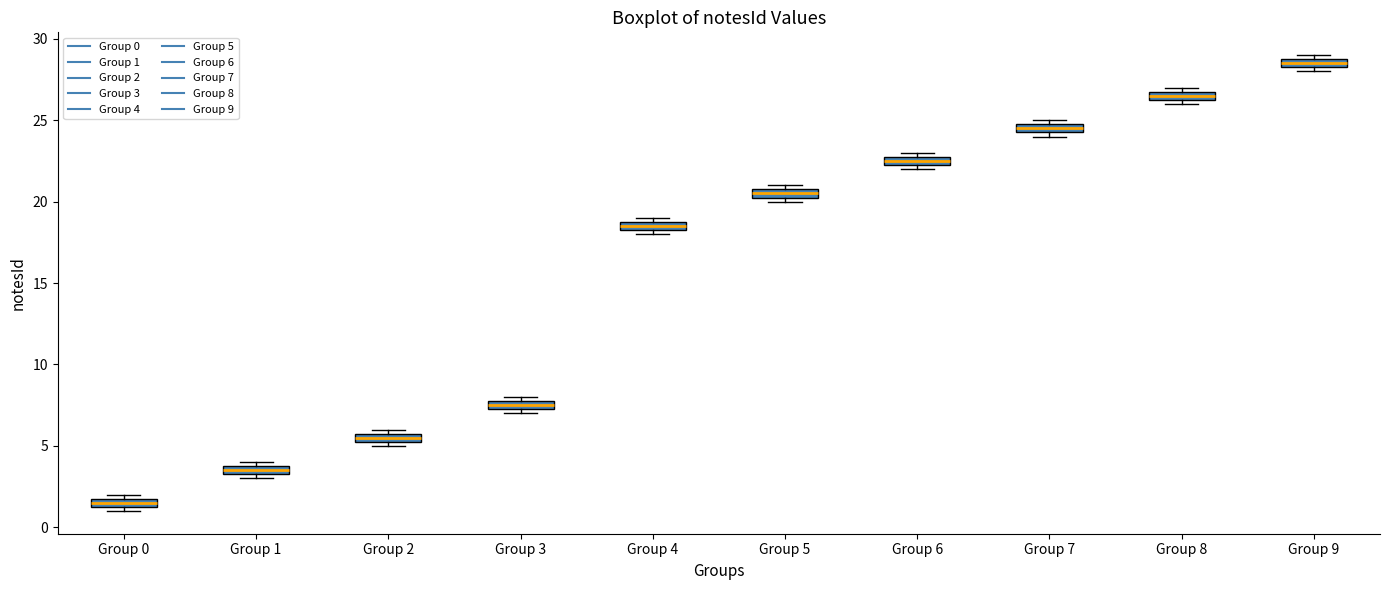

Where is the lower edge of the box for Group 9 on the y-axis? The values are not printed on the chart, so give them approximately, as read against the axis.

28.5